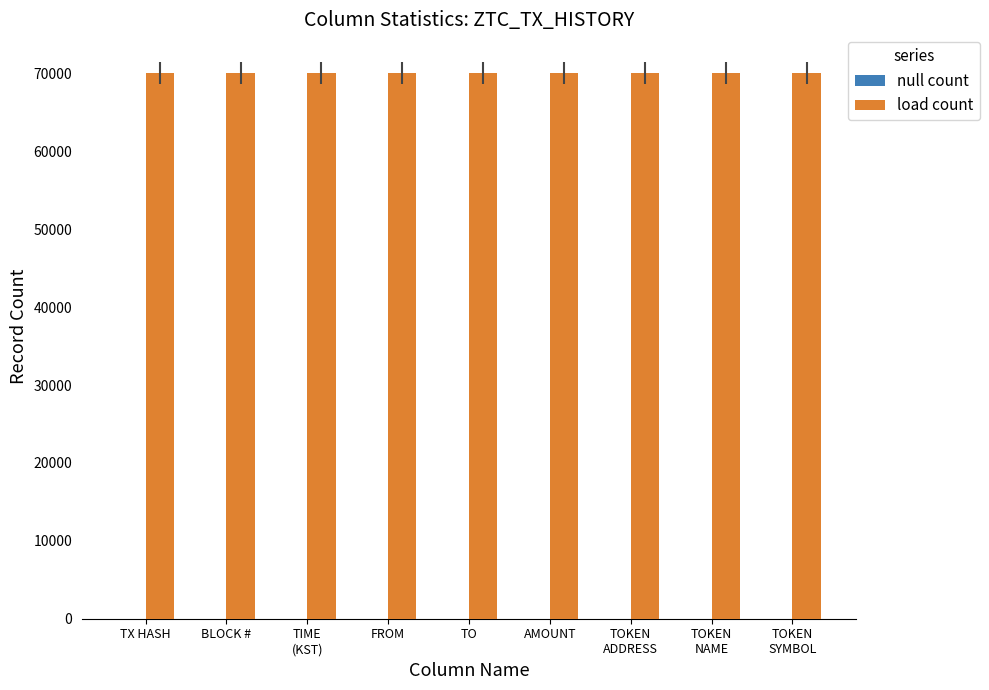

Is the value of null count at AMOUNT greater than the value of load count at FROM?

No